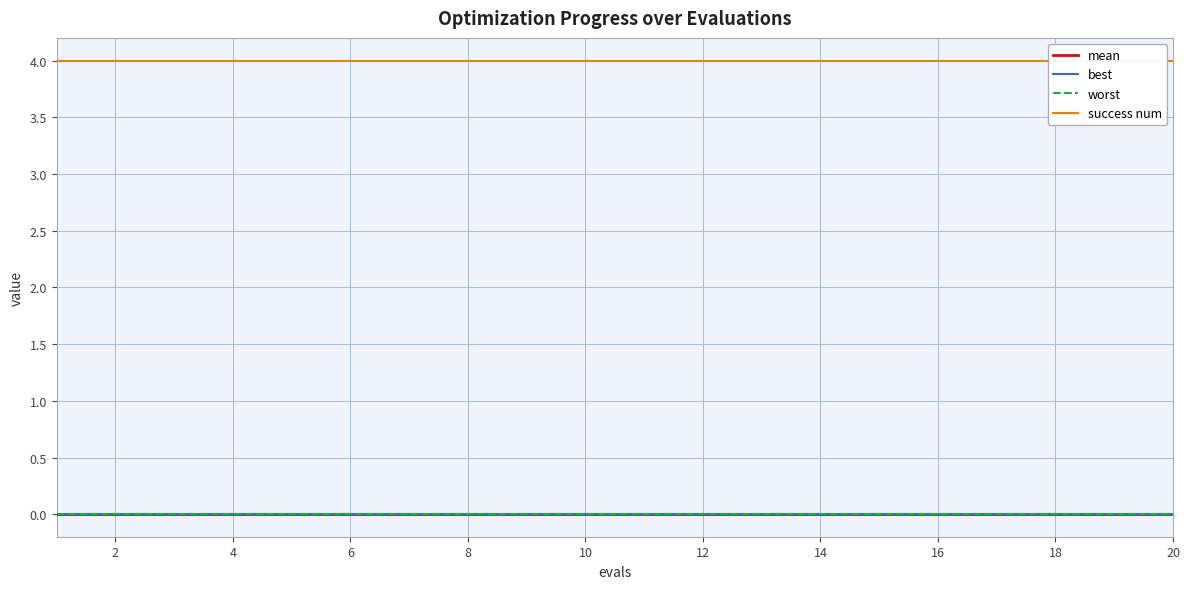

True or false: best and success num intersect in this chart.

False